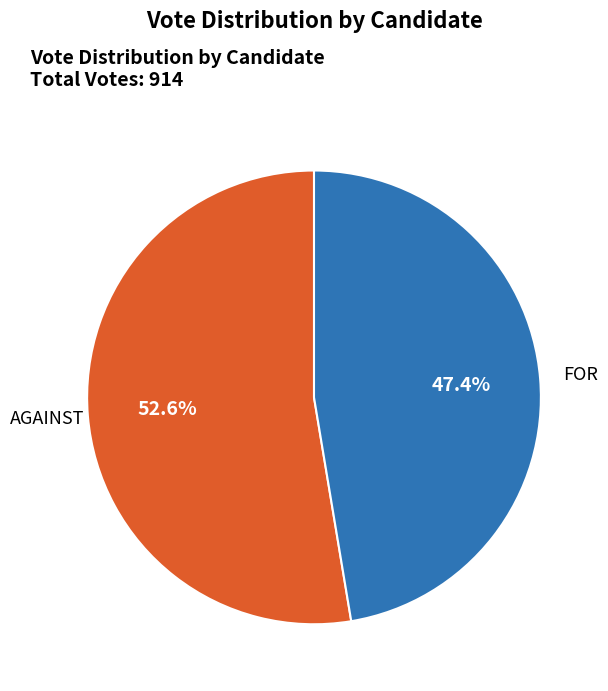

Is there any slice that represents more than half of the pie?

Yes